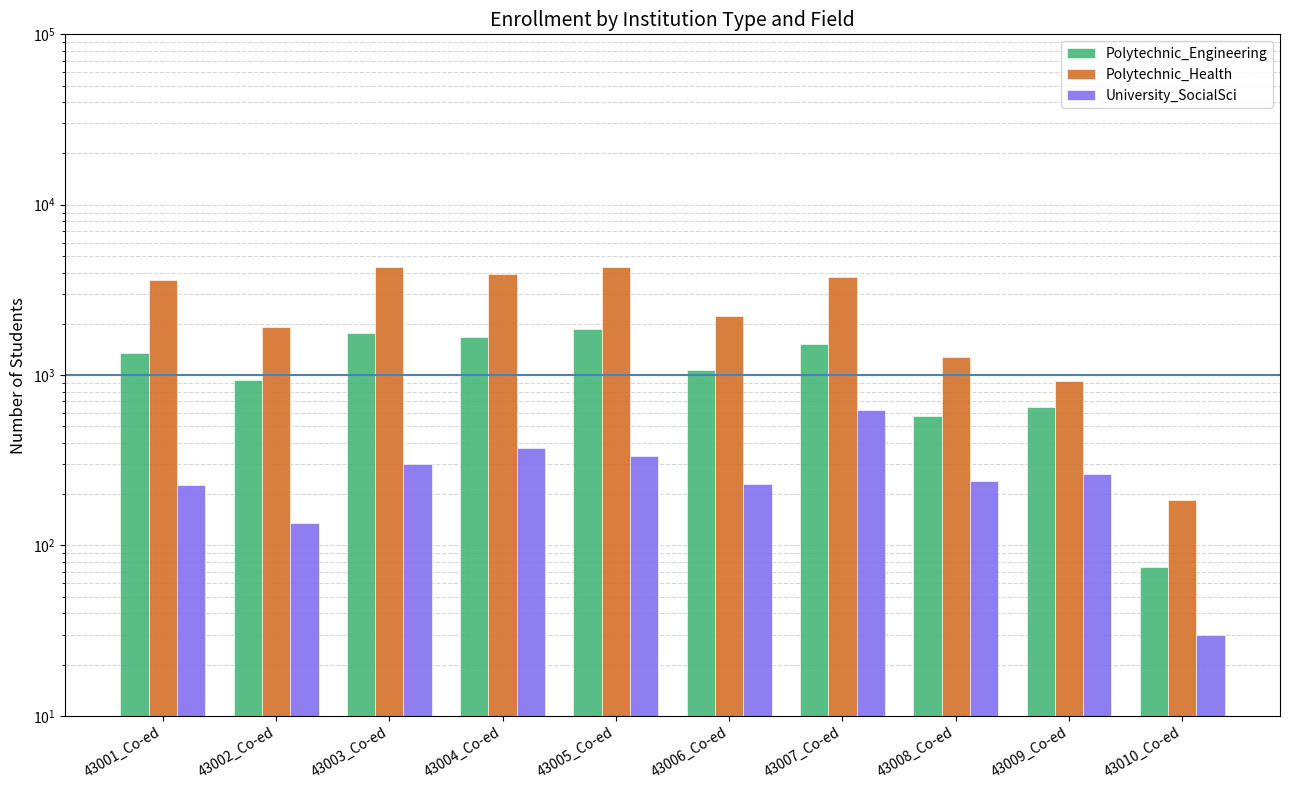

Rank the series by their average value, from highest to lowest.

Polytechnic_Health, Polytechnic_Engineering, University_SocialSci